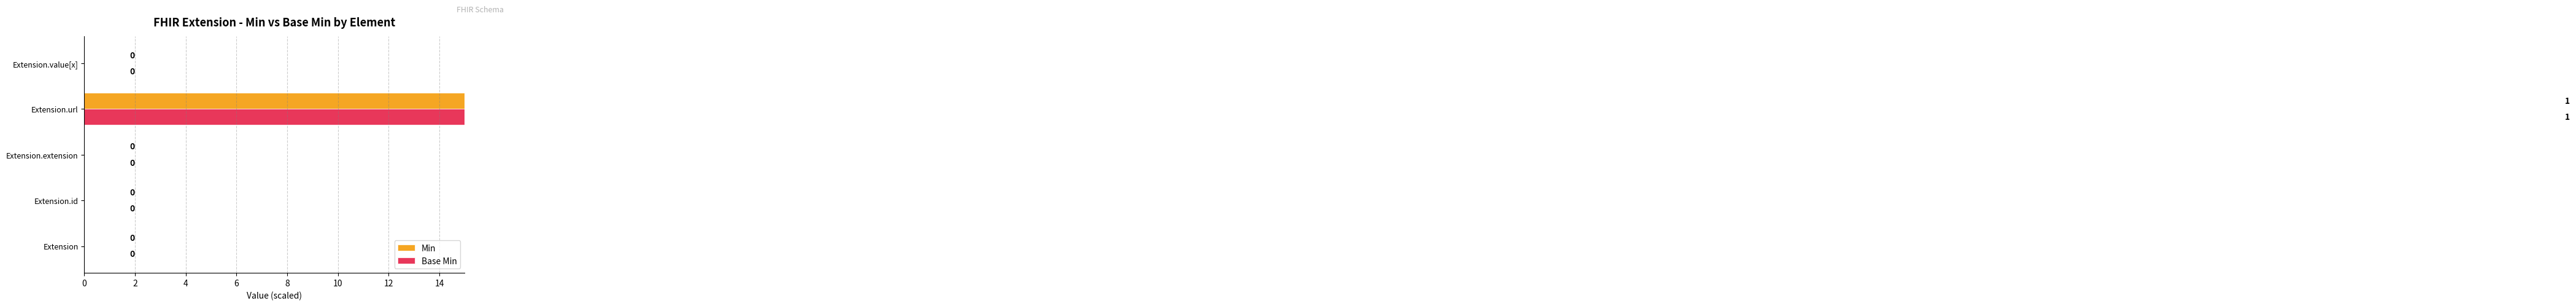

Count the number of categories in the chart.

5